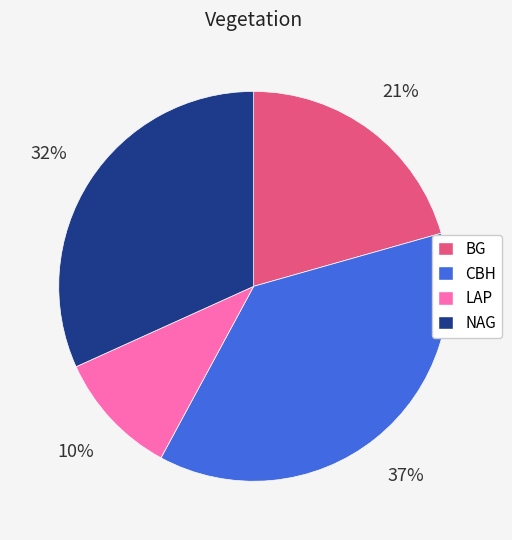

Between LAP and BG, which is larger?

BG